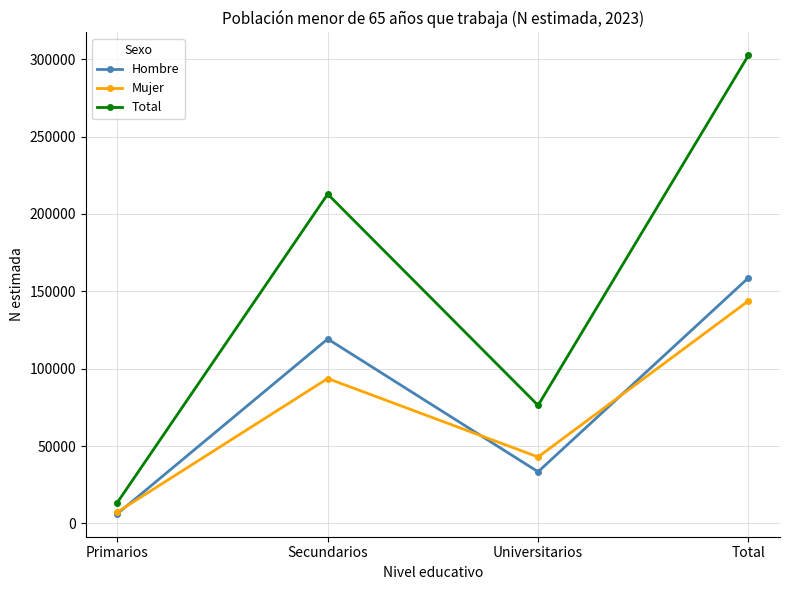

What is the sum of the Total values at Primarios and Total?

316001